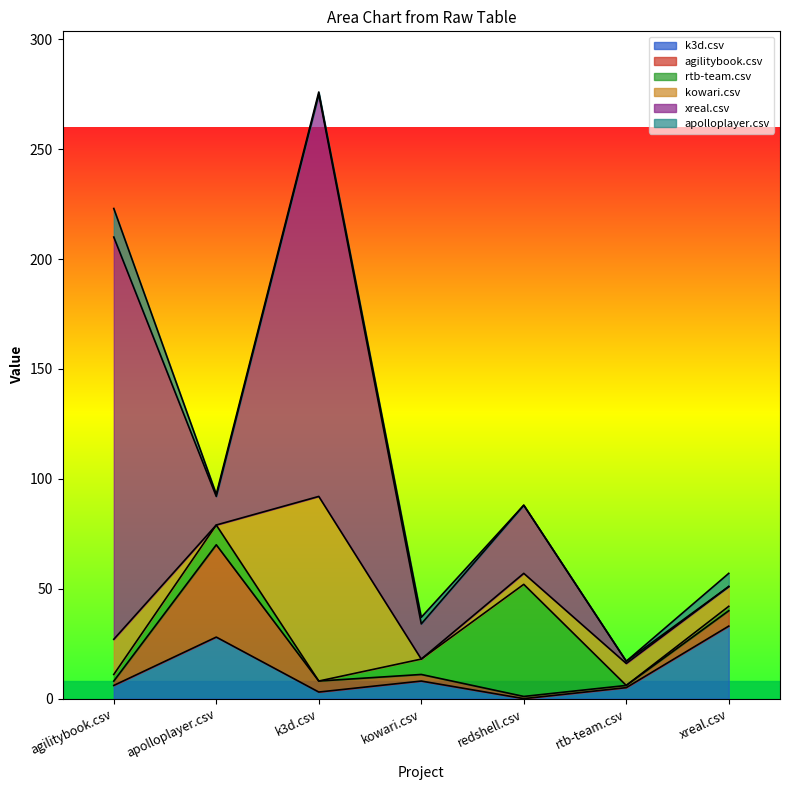

At how many categories does at least one series exceed 104?

2